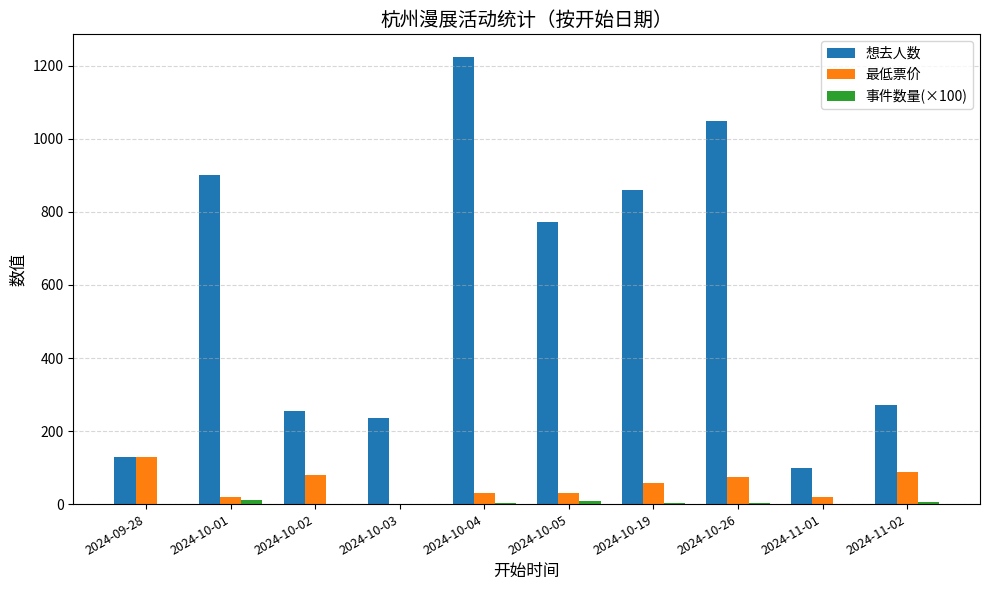

Between 2024-10-01 and 2024-10-03, which series saw the biggest shift?

想去人数